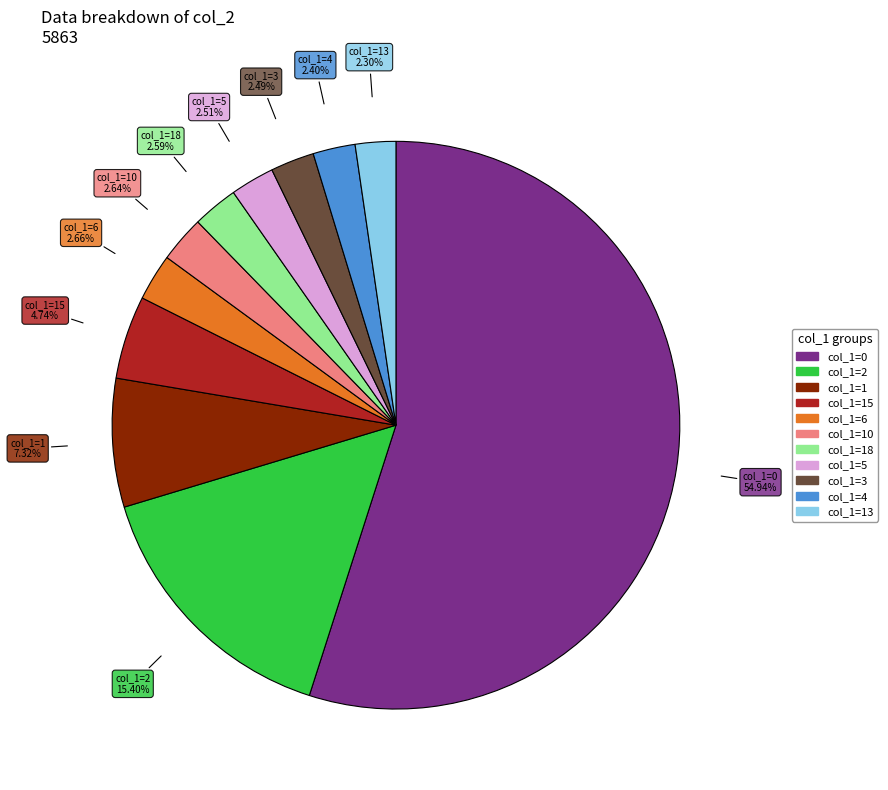

Is there a majority slice in this chart?

Yes